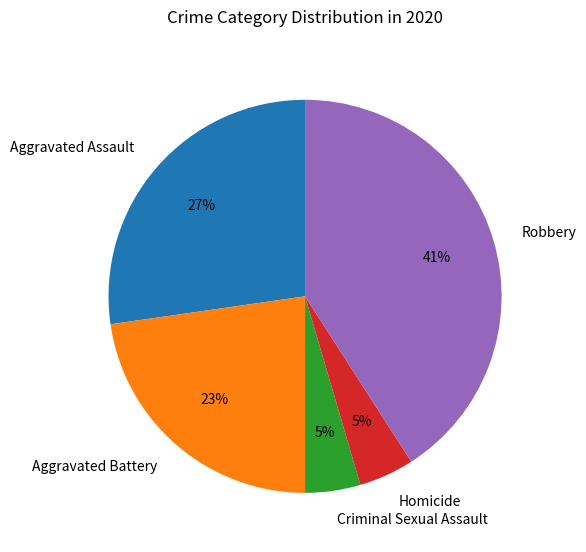

What percentage is the Aggravated Battery slice, to the nearest percent?

23%